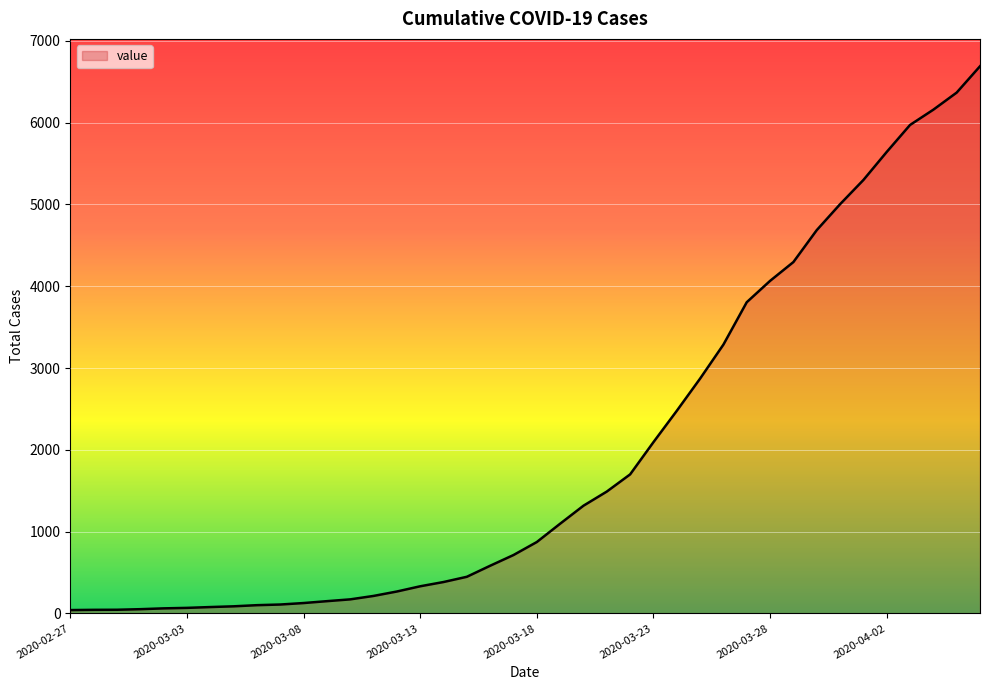

What is the maximum value shown in the chart?

6690